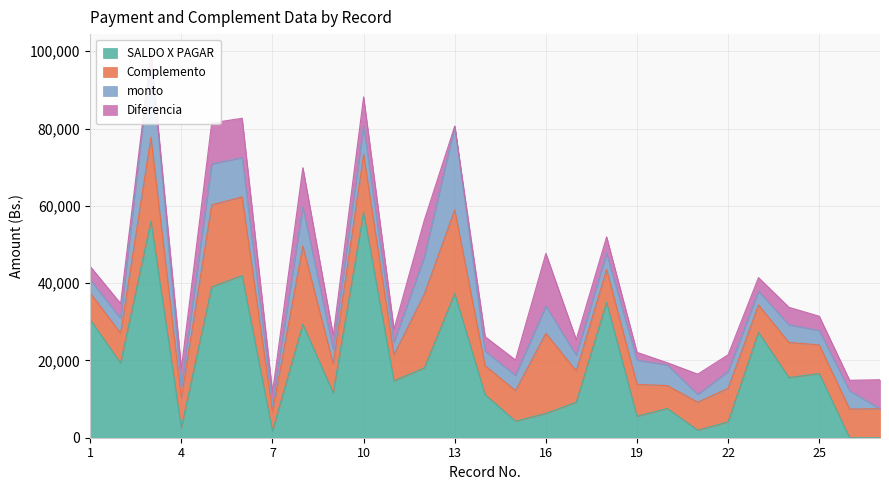

Reading left to right, what are all the values shown in this chart?

SALDO X PAGAR: 30585.2	19296.7	56070.4	2543.8	39032.7	41954.6	1742.0	29368.1	11618.9	58359.8	14734.1	18088.6	37326.1	11148.7	4281.7	6296.3	9192.9	35064.7	5550.1	7575.8	1939.0	4123.5	27271.1	15575.3	16608.0	0.0	0.0
Complemento: 6869.7	7718.8	21698.2	7707.1	21209.2	20352.8	5000.1	20248.8	7418.1	14913.4	6671.2	19123.2	21640.2	7493.0	7911.9	20695.2	8101.8	8451.1	8270.3	5911.2	7255.8	8670.2	7084.2	9088.2	7412.2	7431.0	7503.2
monto: 3434.8	3859.4	21698.2	2865.6	10604.6	10176.4	2050.1	10124.4	3810.7	7456.7	3335.6	9561.6	21640.2	3746.5	3956.0	7066.2	4050.9	4225.6	6258.1	5320.9	2014.8	4335.1	3542.1	4544.1	3706.6	4696.6	0.0
Diferencia: 3434.8	3859.4	0.0	4841.5	10604.6	10176.4	2950.0	10124.4	3607.4	7456.7	3335.6	9561.6	0.0	3746.5	3955.9	13628.9	4050.9	4225.5	2012.2	590.3	5241.0	4335.1	3542.1	4544.1	3705.6	2734.5	7503.2